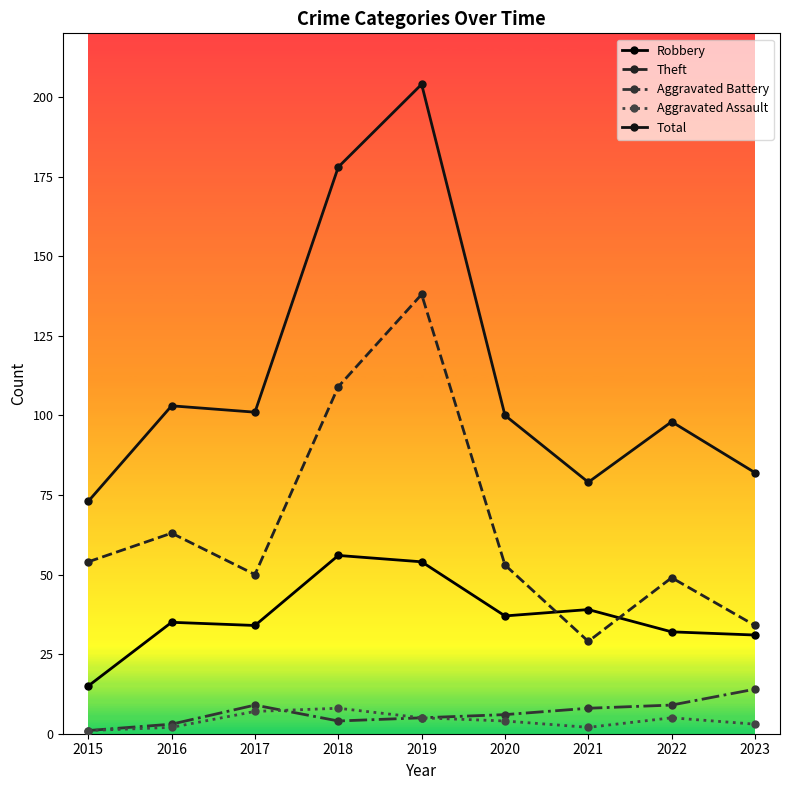

Count the number of data series in this chart.

5